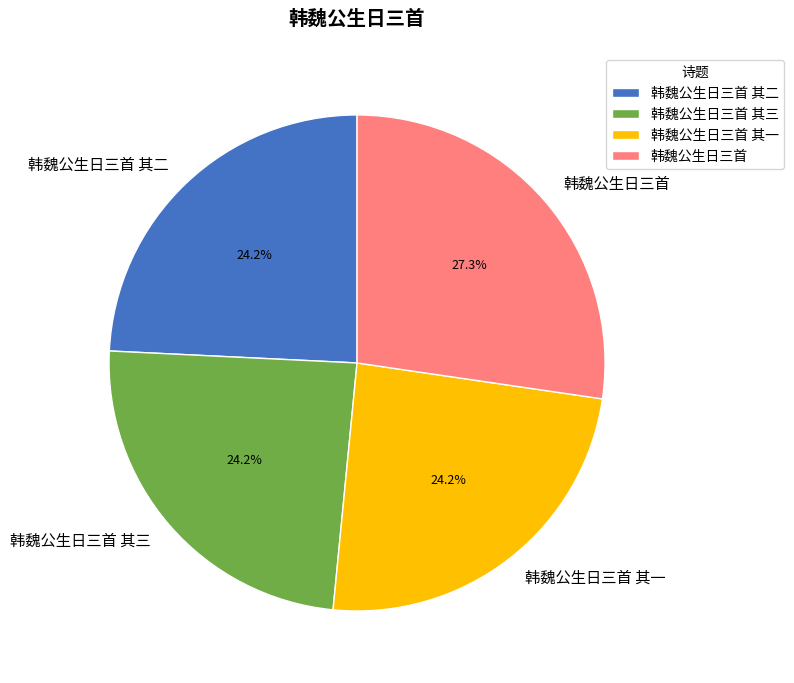

True or false: 韩魏公生日三首 其一 accounts for 32% of the total.

False